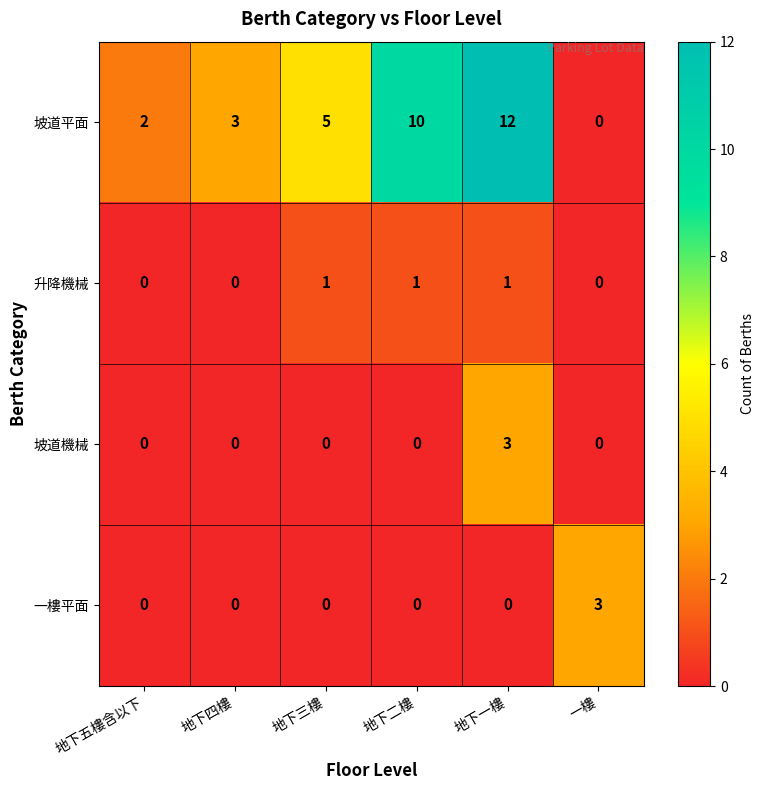

What is the greatest value displayed?

12